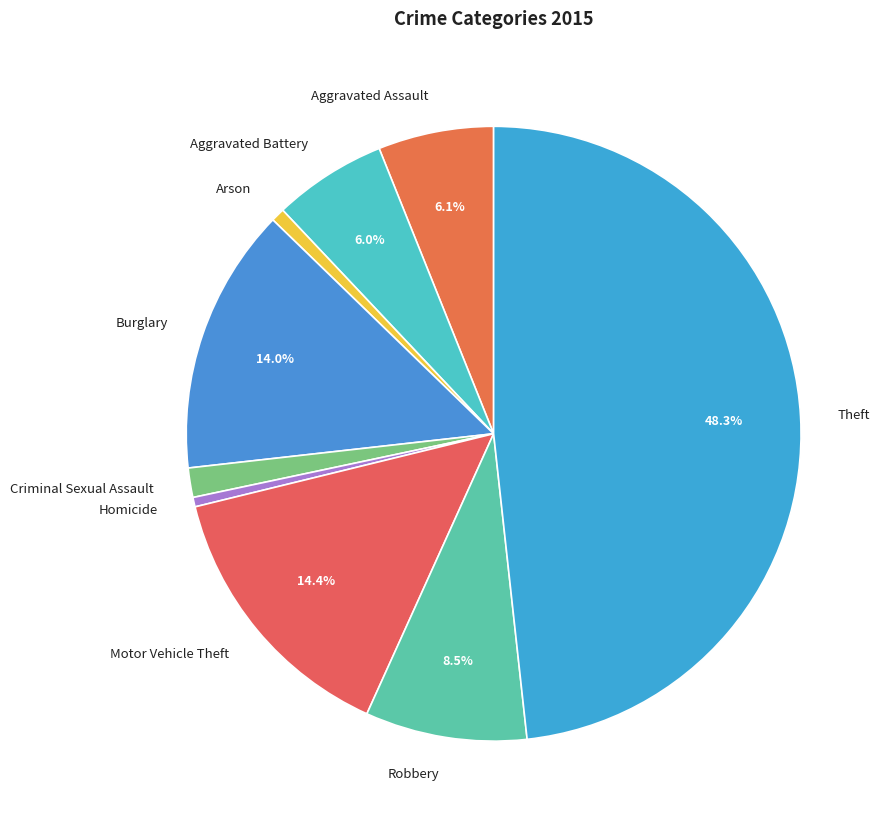

To the nearest percent, what is the average slice percentage?

11%